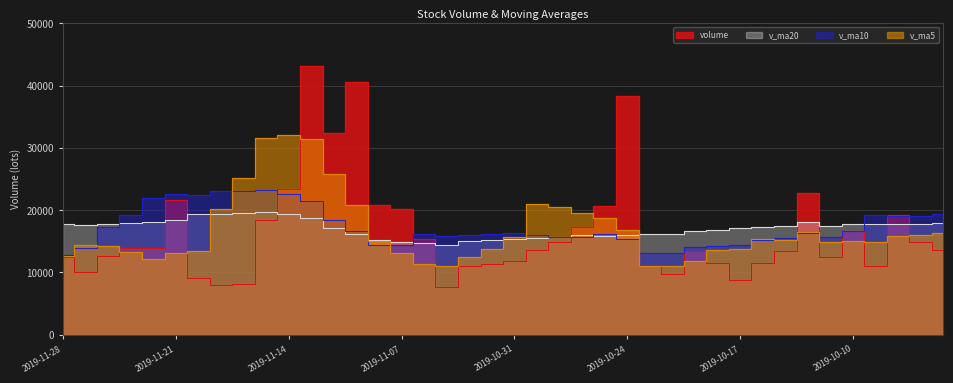

Where is the first local maximum for volume?

2019-11-21